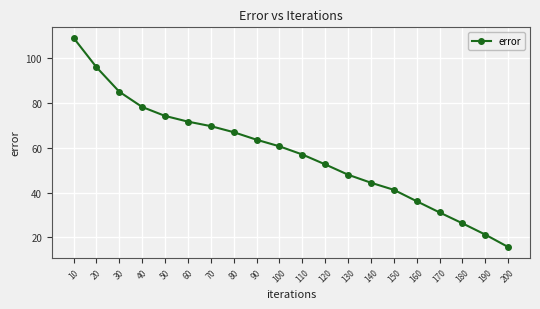

What is the value of the 14th point from the left?

44.4